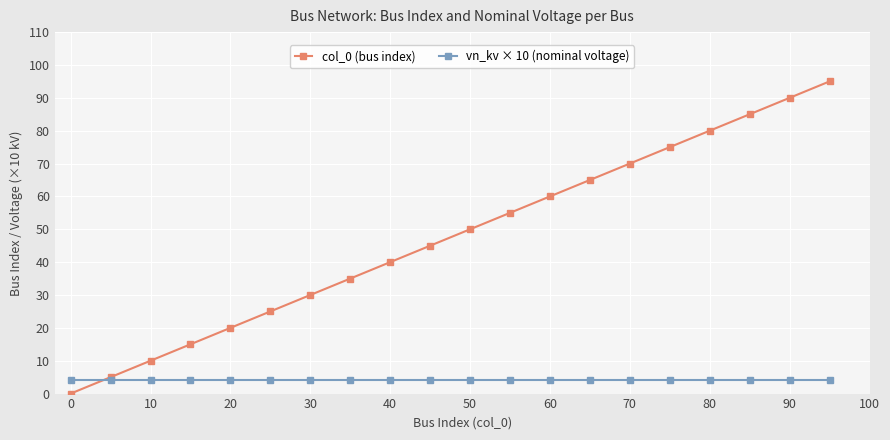

Which series has the widest spread of values?

col_0 (bus index)